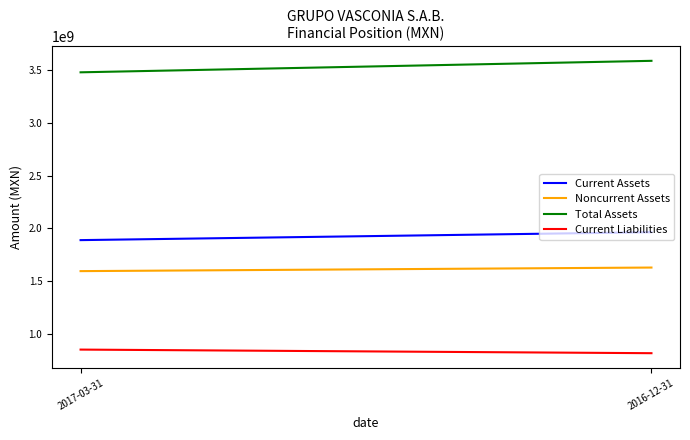

Does the chart have visible grid lines?

No